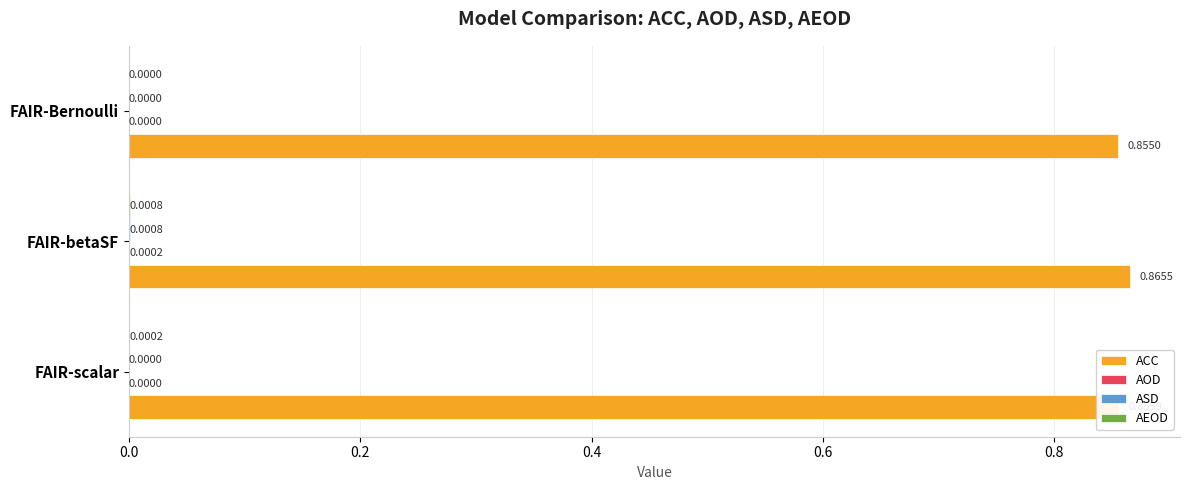

Where is ACC nearest to the value 0?

FAIR-Bernoulli